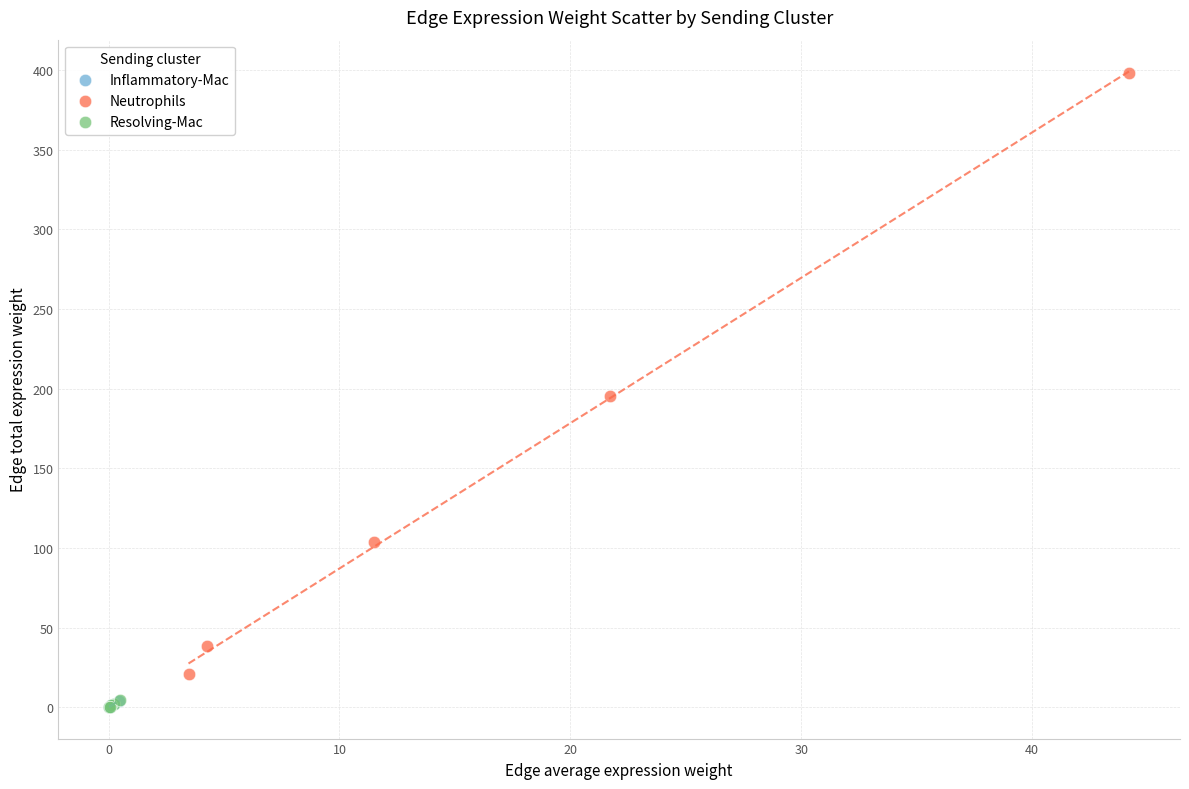

Which series has the largest Y range (max minus min)?

Neutrophils